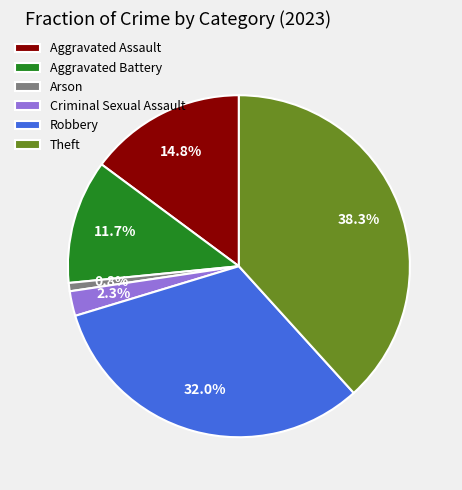

Which category has the biggest portion of the pie?

Theft